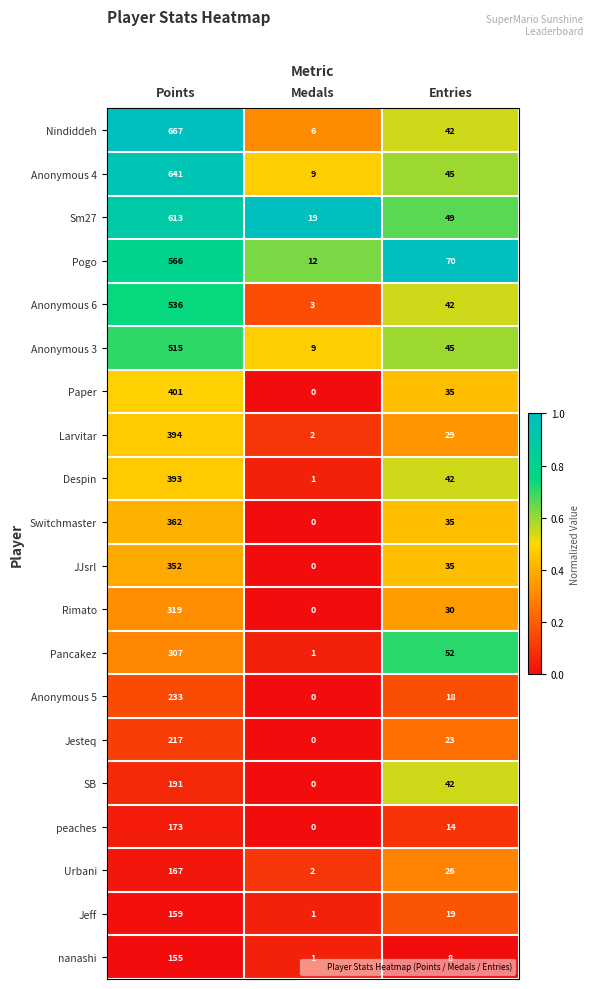

What is the sum of the Jeff values at Medals and Points?

160